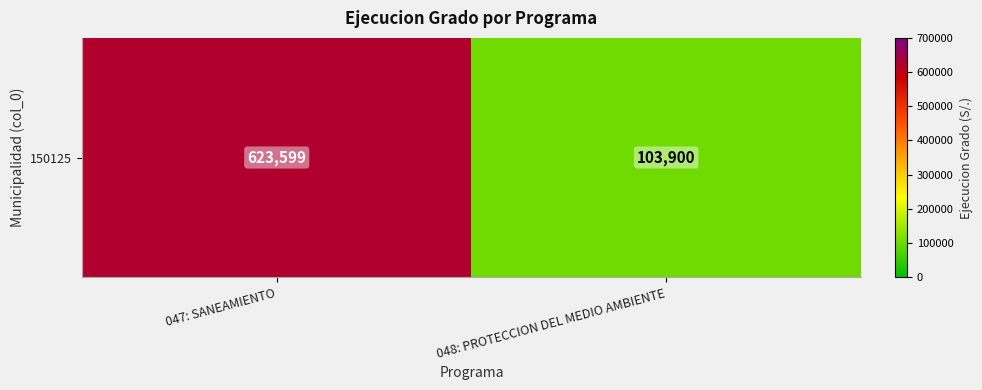

True or false: the data shows 340284 at 047: SANEAMIENTO.

False